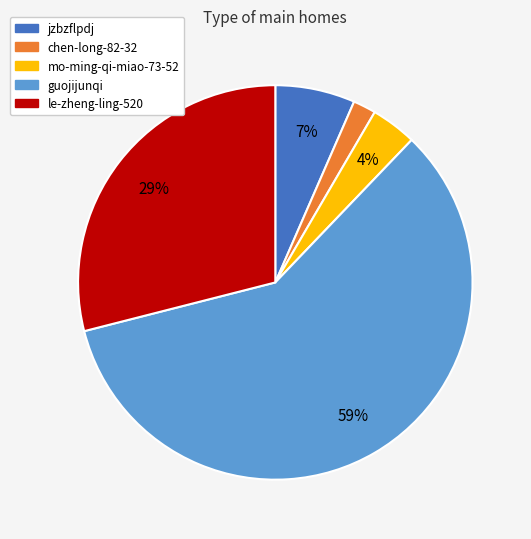

To the nearest percent, what portion does chen-long-82-32 represent?

2%